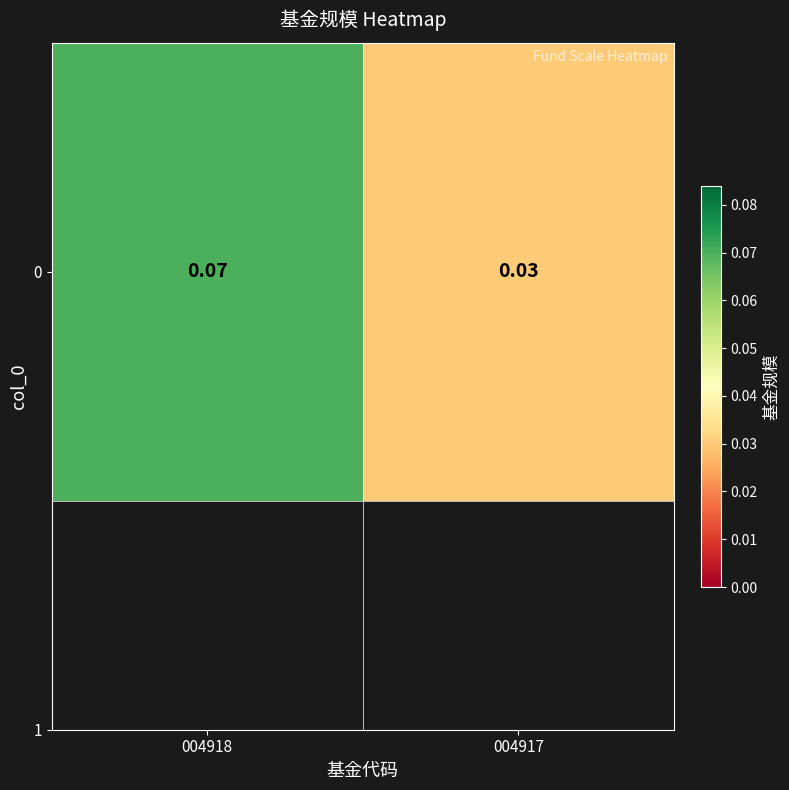

True or false: the data shows 0.1 at 004918.

True